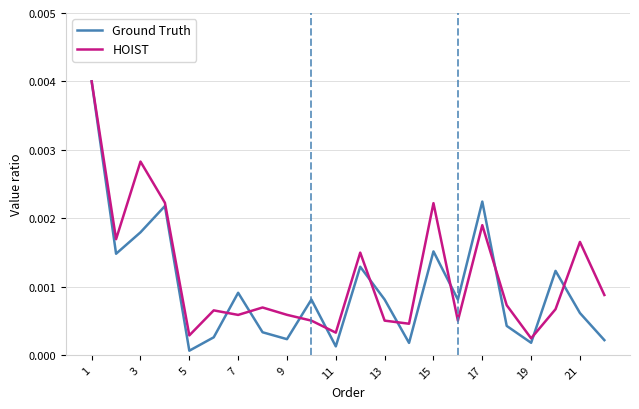

Which series has the widest spread of values?

Ground Truth